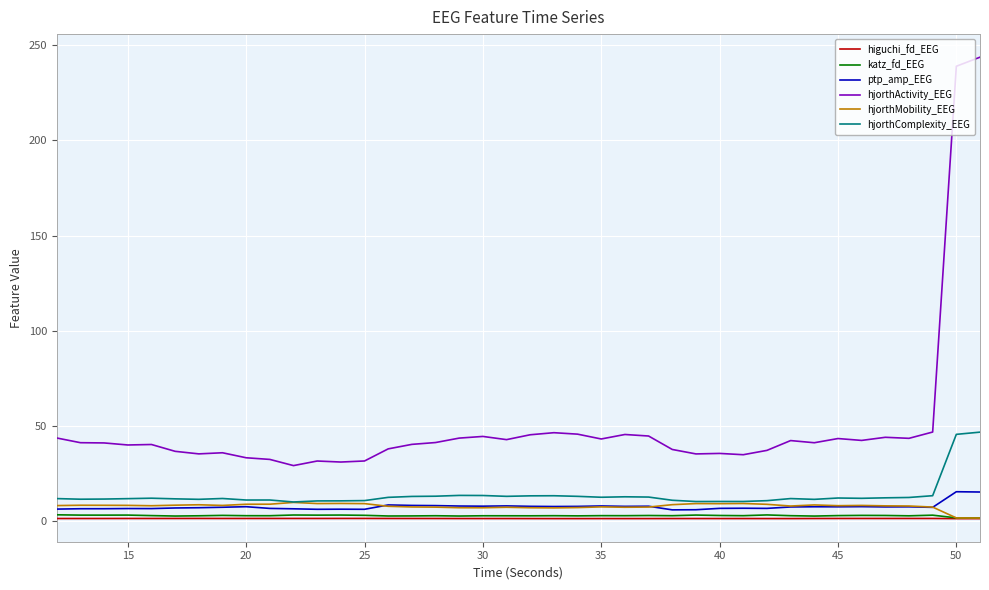

What is the minimum value for ptp_amp_EEG?

6.1